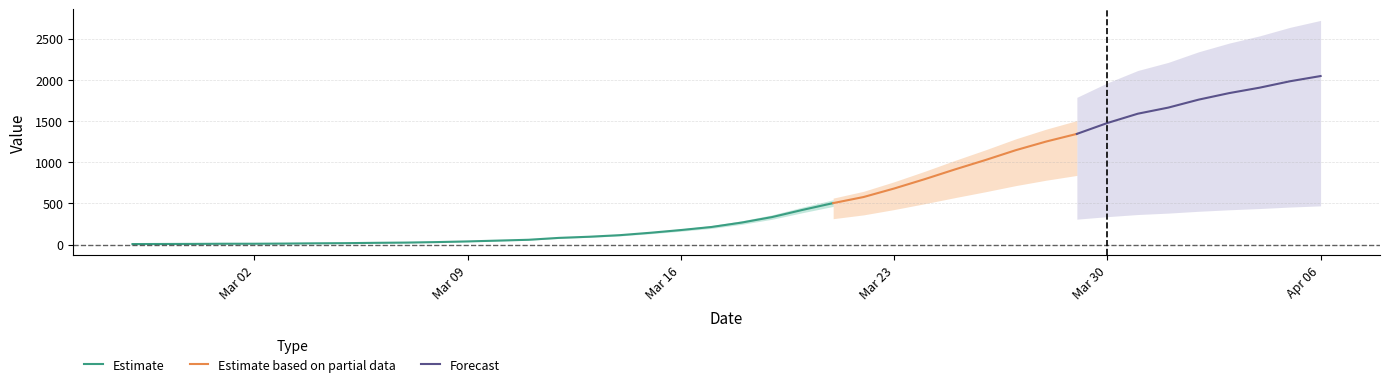

What is the maximum value shown in the chart?

2046